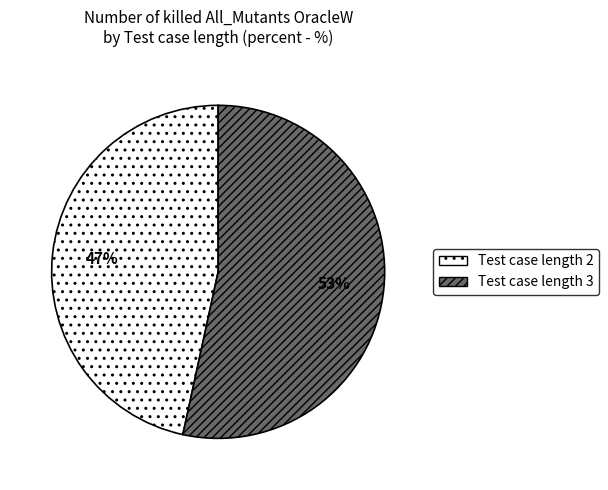

To the nearest percent, what percentage of the pie is Test case length 2?

47%